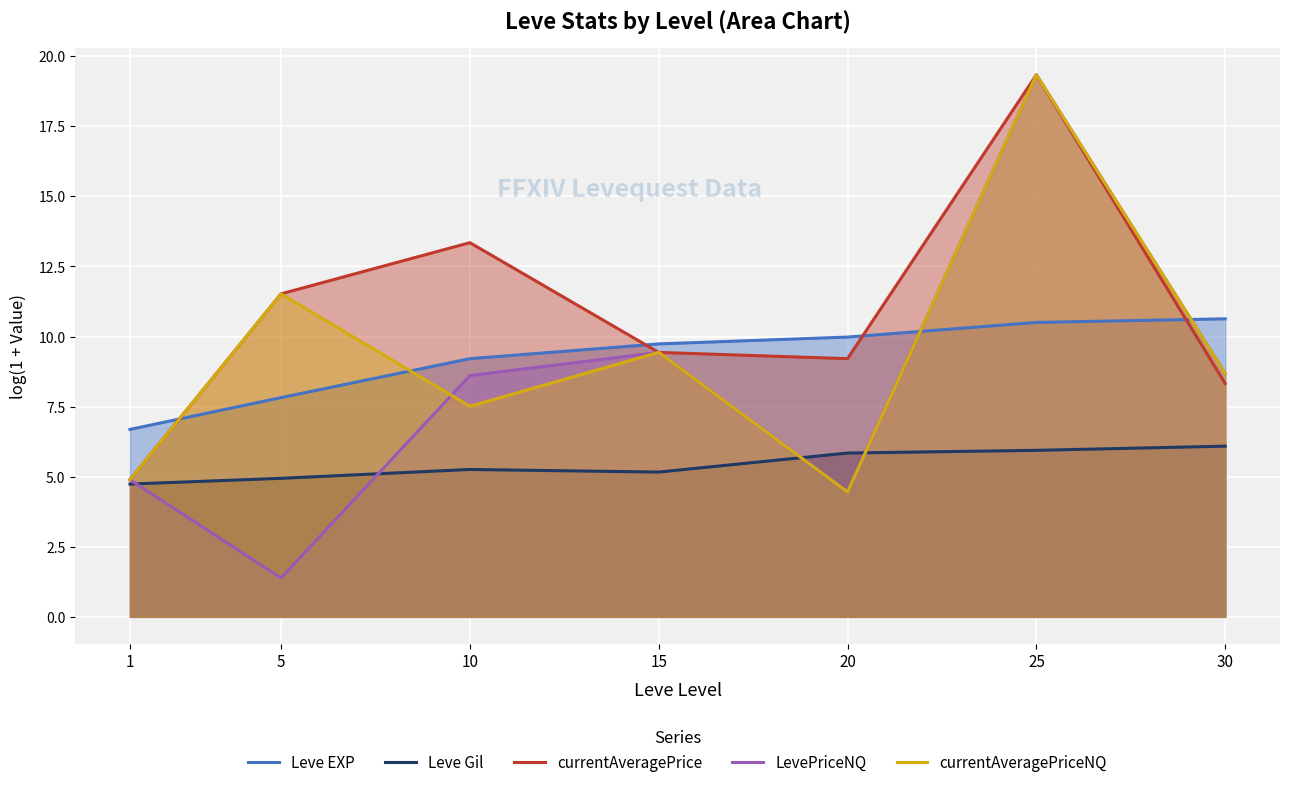

What is the average value of the Leve Gil series?

5.4